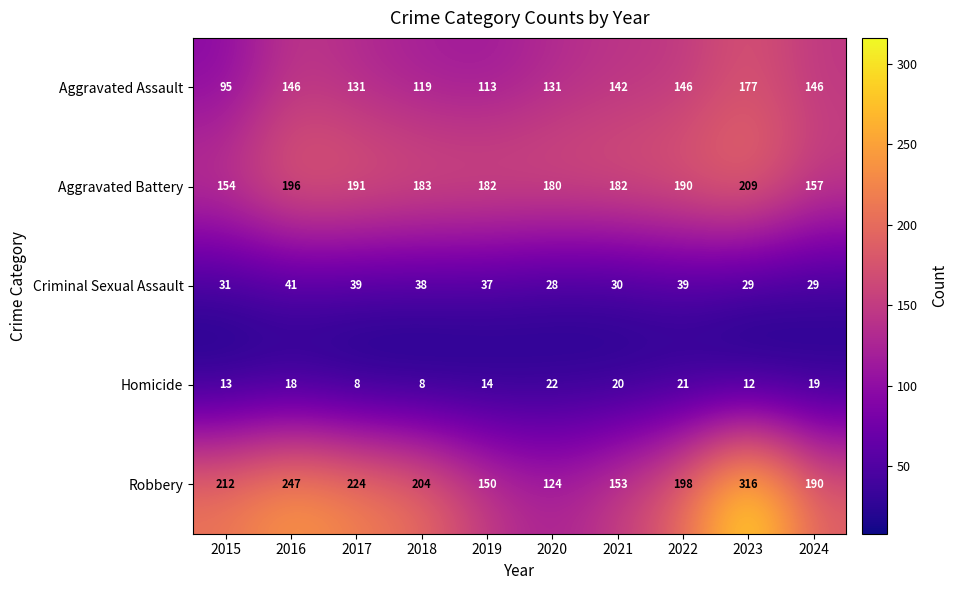

Where does the Aggravated Assault series first go above 142?

2016